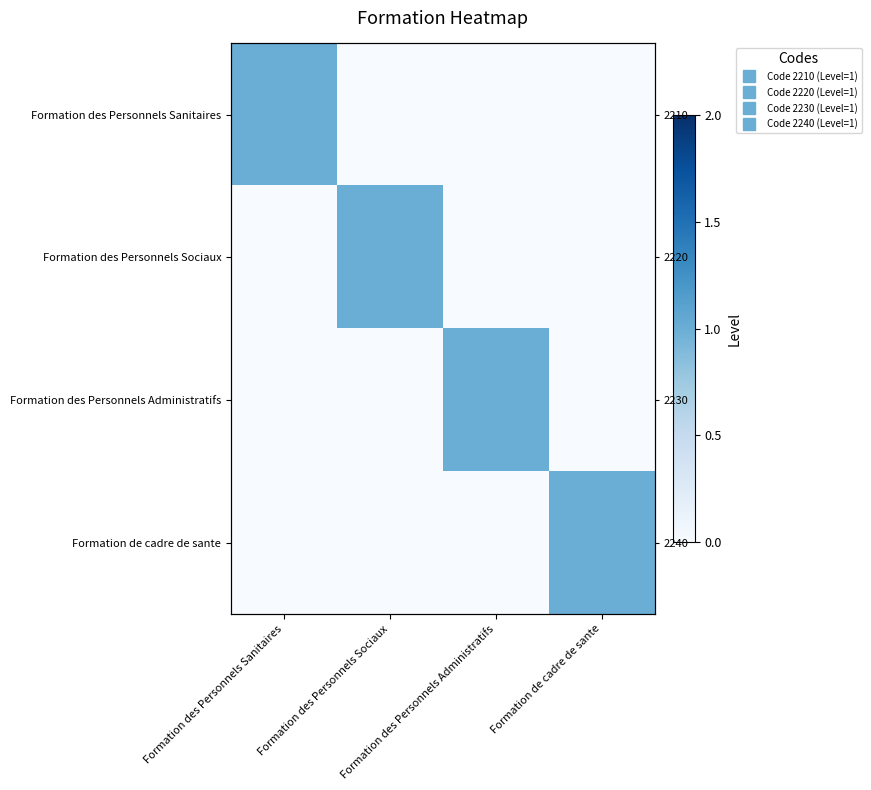

Which category has the lowest value in the Formation de cadre de sante series?

Formation des Personnels Sanitaires